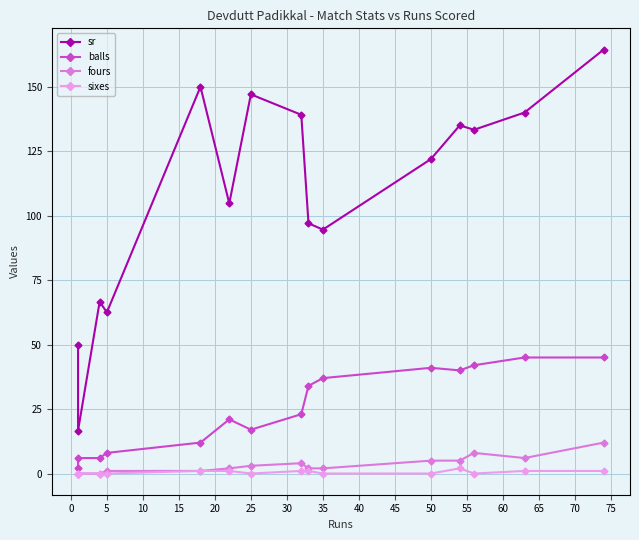

At 20, list the series in order from largest to smallest.

sr, balls, fours, sixes